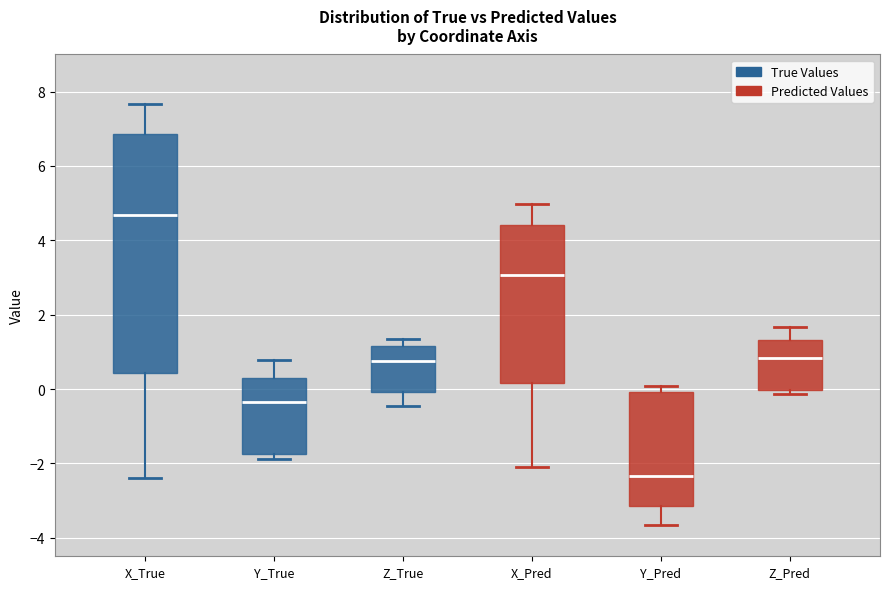

Reading left to right, read every box against the y-axis: the position of its median line, the range the box covers, and the ends of its whiskers. The values are not printed on the chart, so give them approximately, as read against the axis.

X_True: median 4.6, box 0.4 to 6.8, whiskers -2.4 to 7.6
Y_True: median -0.4, box -1.8 to 0.2, whiskers -1.8 (just below the box's lower edge) to 0.8
Z_True: median 0.8, box 0.0 to 1.2, whiskers -0.4 to 1.4
X_Pred: median 3.0, box 0.2 to 4.4, whiskers -2.2 to 5.0
Y_Pred: median -2.4, box -3.2 to 0.0, whiskers -3.6 to 0.0 (just above the box's upper edge)
Z_Pred: median 0.8, box 0.0 to 1.4, whiskers -0.2 to 1.6